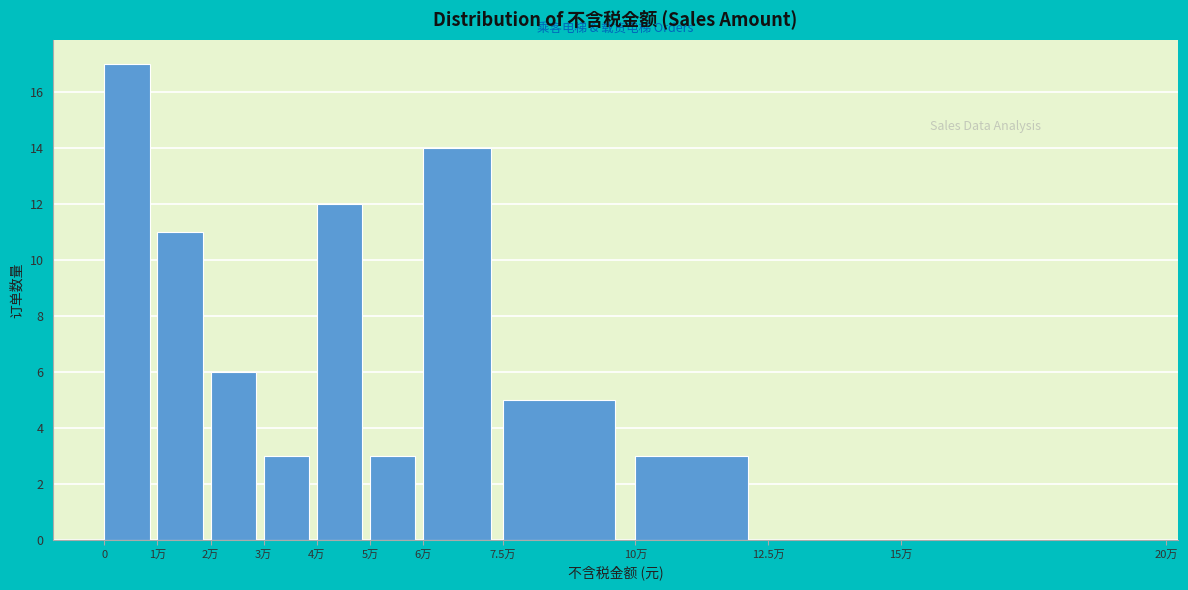

Reading left to right, what are all the values shown in this chart?

0=17	1万=11	2万=6	3万=3	4万=12	5万=3	6万=14	7.5万=5	10万=3	12.5万=0	15万=0